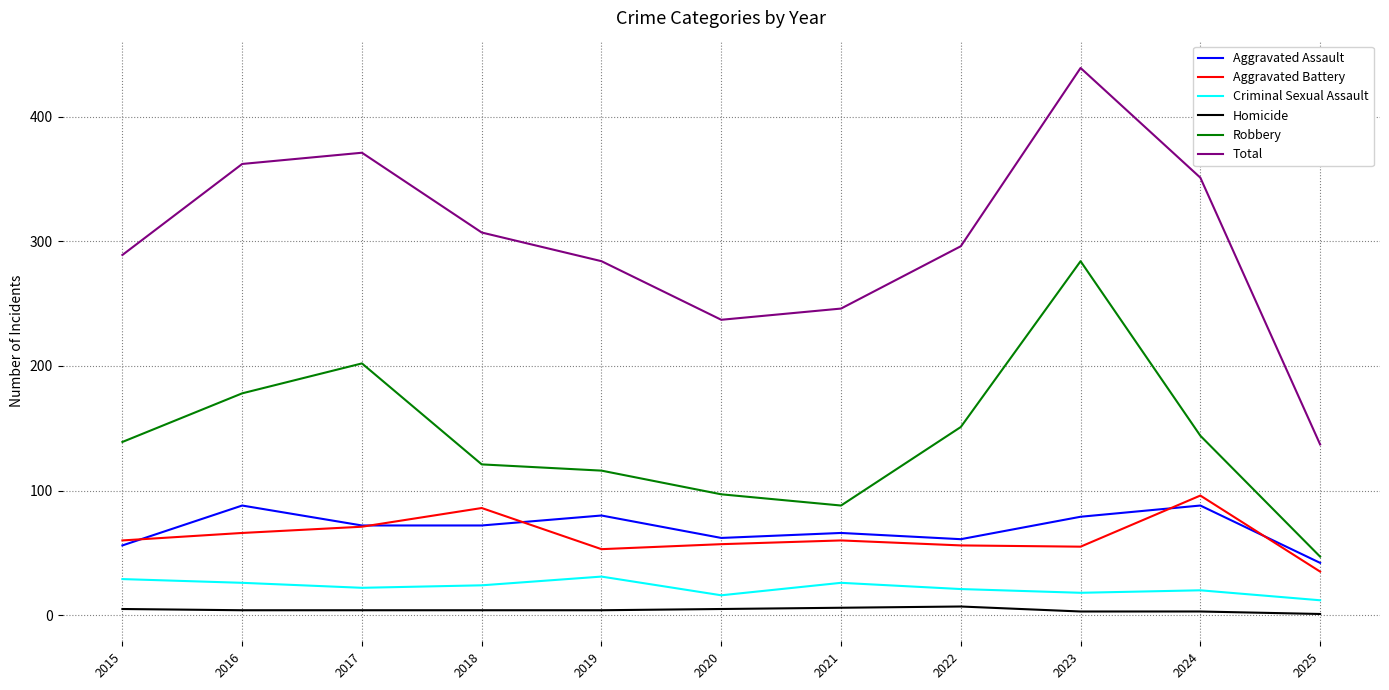

What are all the series names shown in the legend?

Aggravated Assault, Aggravated Battery, Criminal Sexual Assault, Homicide, Robbery, Total